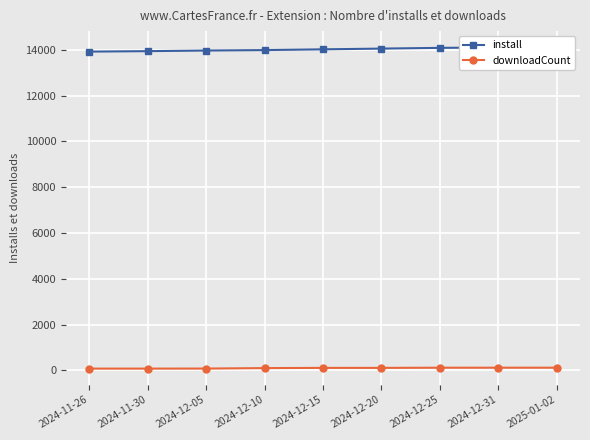

True or false: install has more than 2 interior local peaks.

False